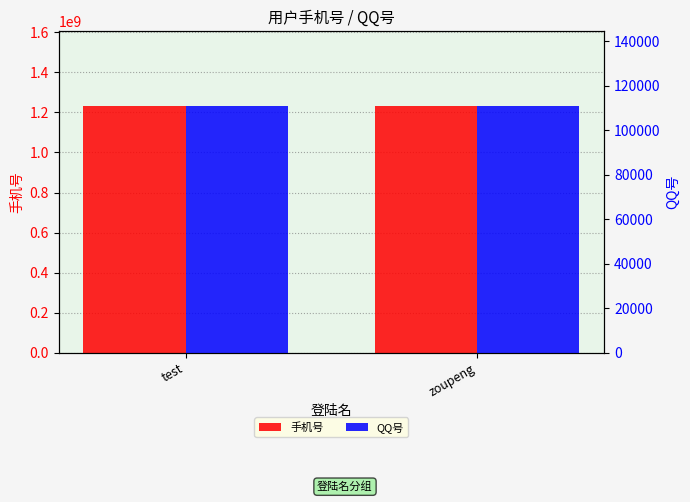

Are the bars horizontal?

No